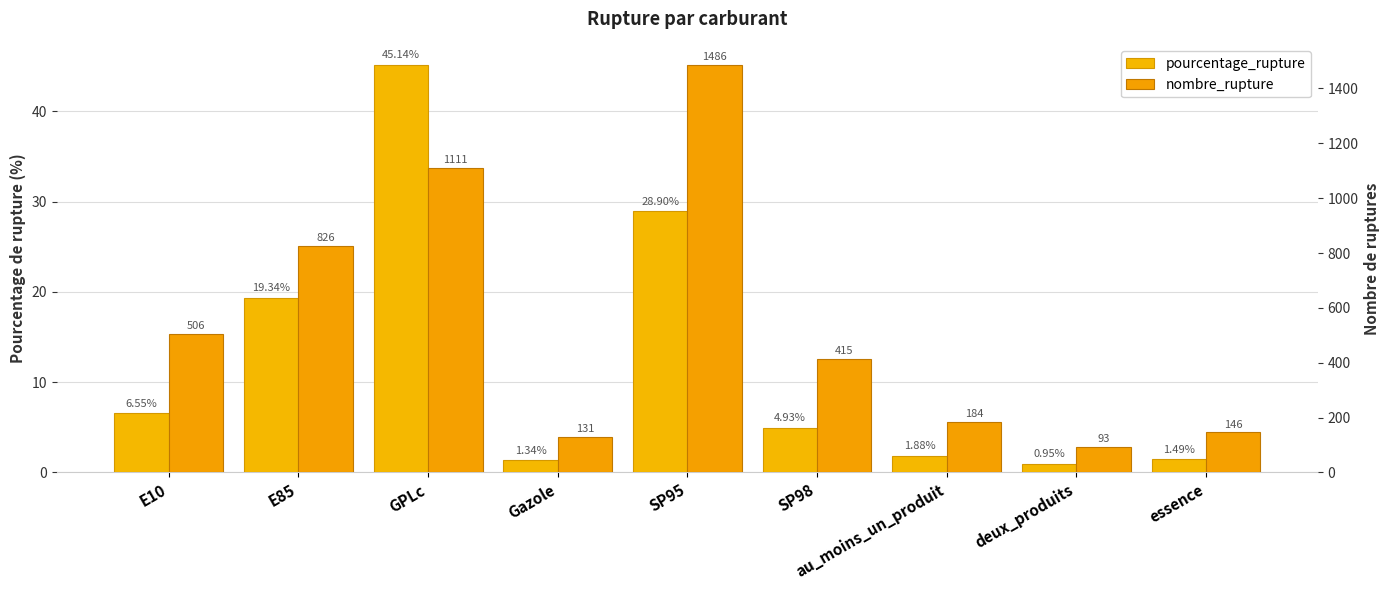

Which label corresponds to the largest value in the chart?

SP95